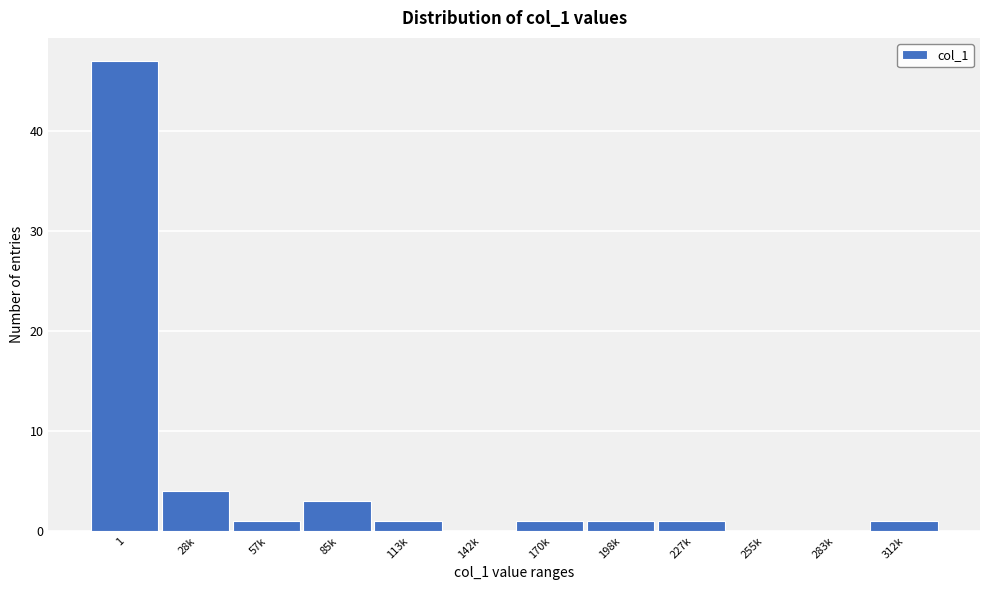

Reading right to left, what are all the values shown in this chart?

312k=1	283k=0	255k=0	227k=1	198k=1	170k=1	142k=0	113k=1	85k=3	57k=1	28k=4	1=47